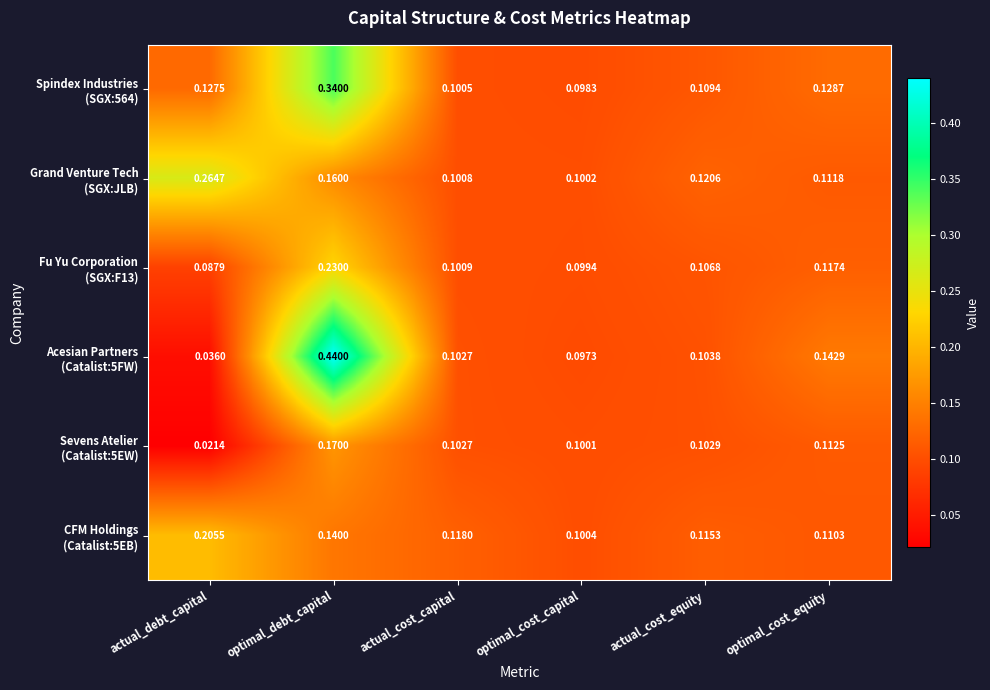

Which category has the lowest value across all series?

actual_debt_capital